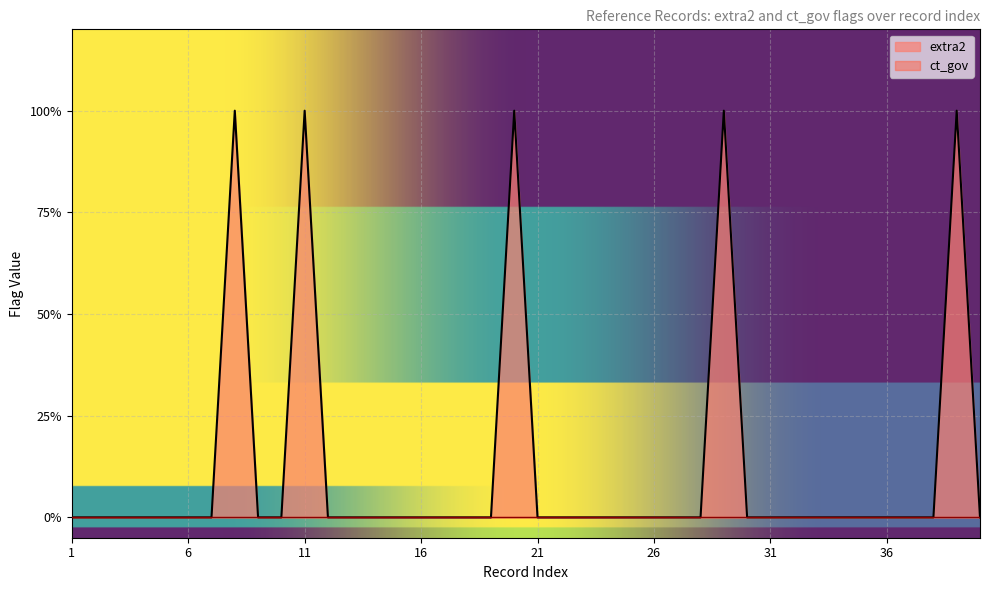

How many data points does each series have?

40